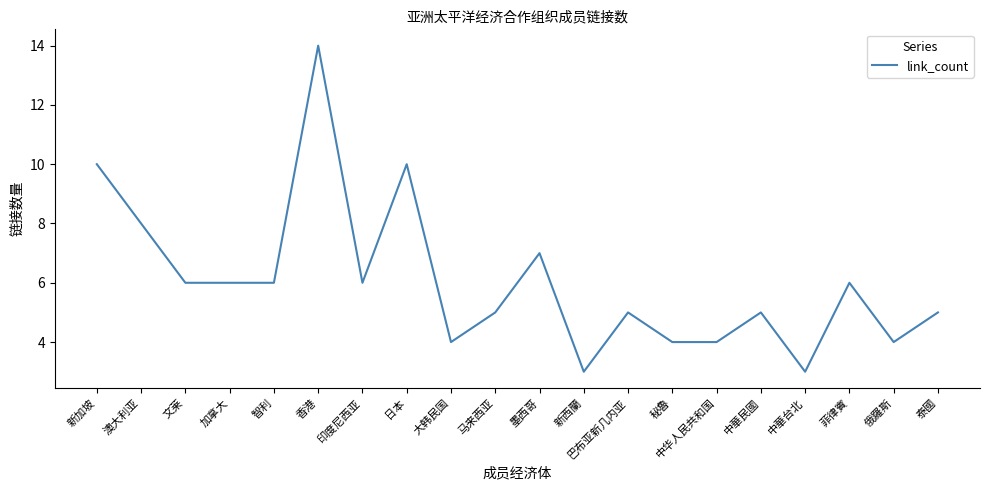

How many values are below 6?

10